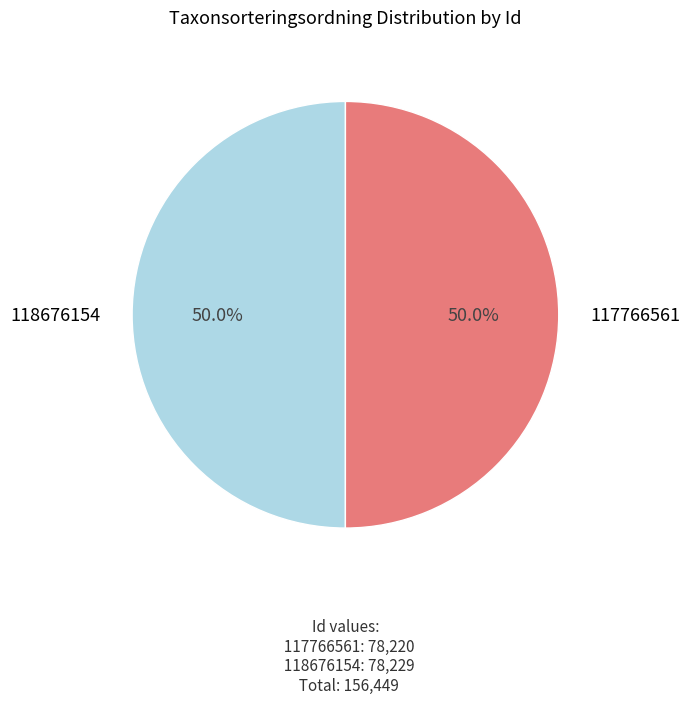

Count the number of slices in the pie.

2